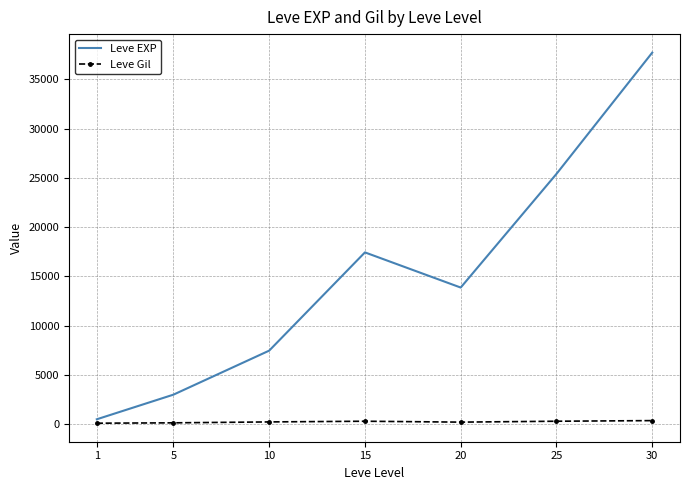

How many values in the Leve Gil series are below 242?

3